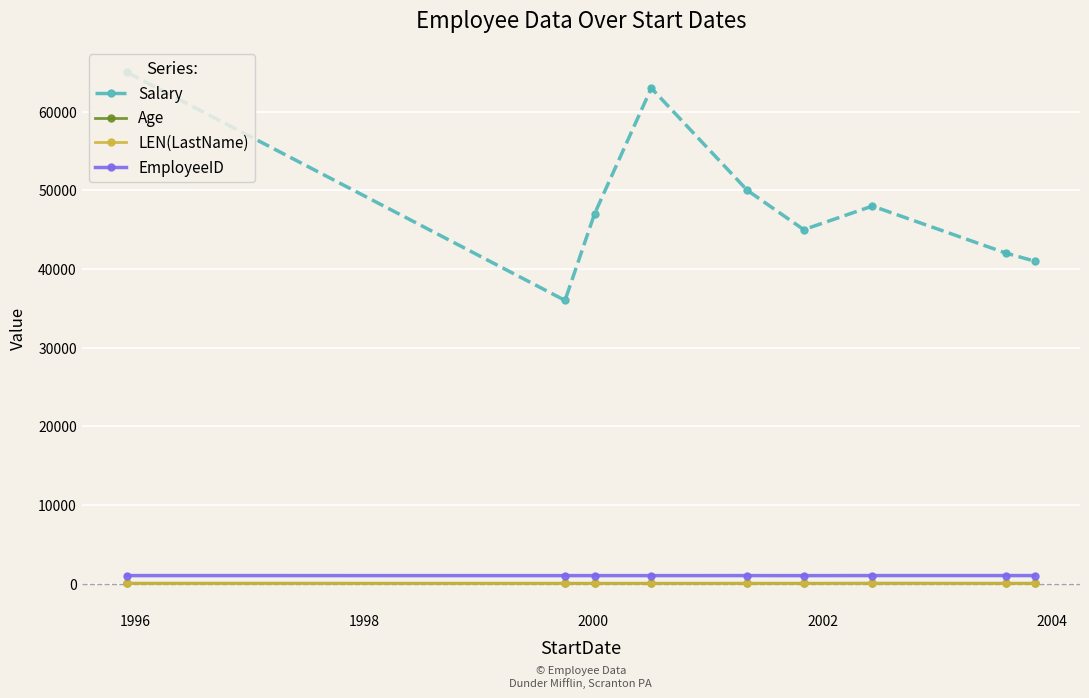

What is the minimum value for EmployeeID?

1001